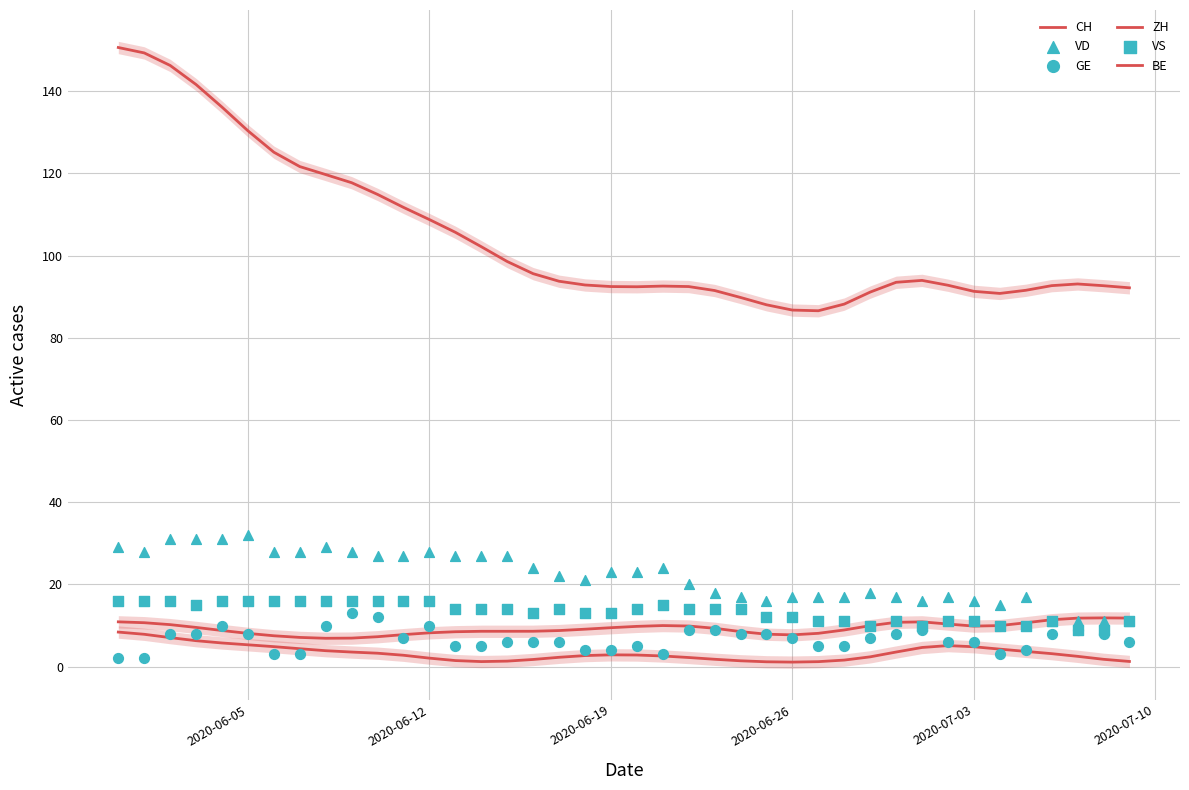

Which series reaches the maximum Y coordinate?

CH